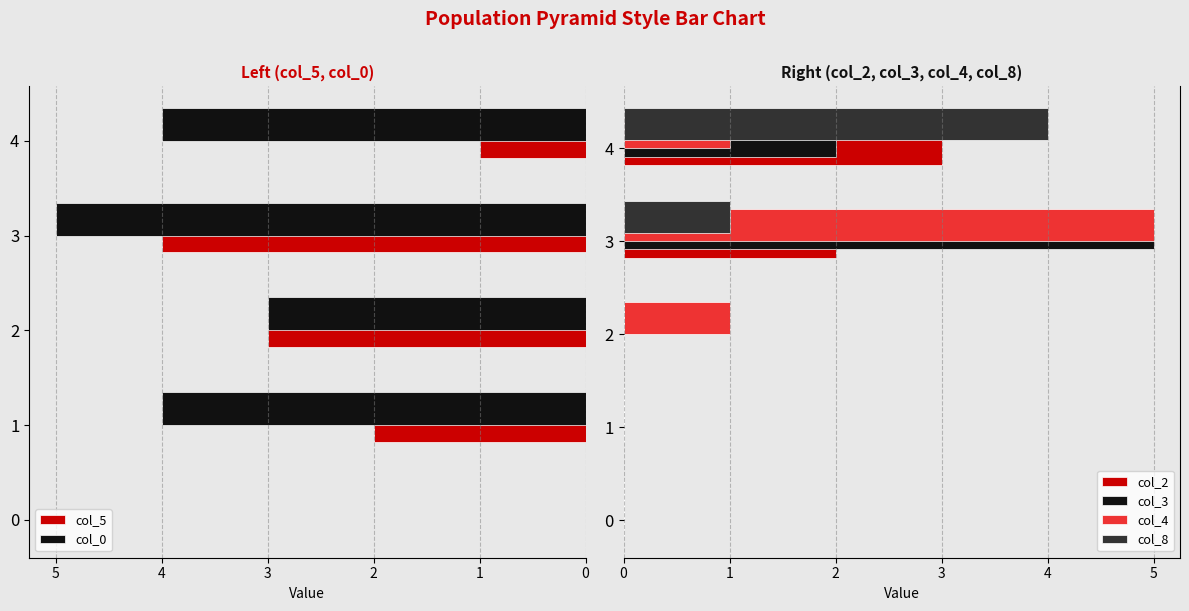

Reading left to right, what are all the values shown in this chart?

col_5: 0=0	1=2	2=3	3=4	4=1
col_0: 0=0	1=4	2=3	3=5	4=4
col_2: 0=0	1=0	2=0	3=2	4=3
col_3: 0=0	1=0	2=0	3=5	4=2
col_4: 0=0	1=0	2=1	3=5	4=1
col_8: 0=0	1=0	2=0	3=1	4=4